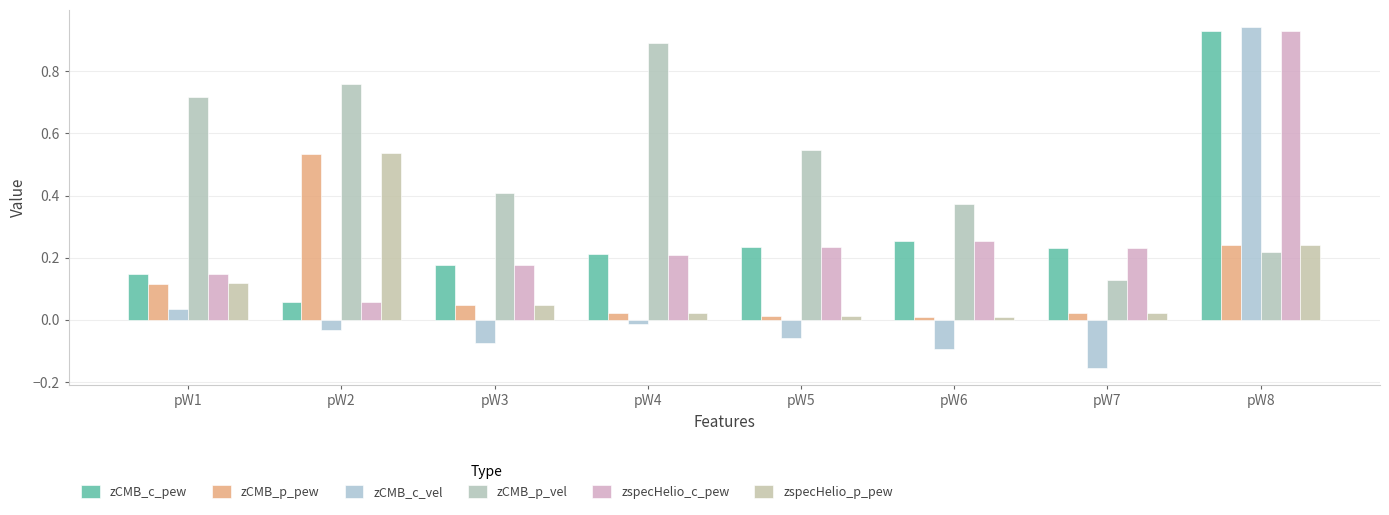

Is it true that zCMB_p_vel equals 0.2 at pW5?

False